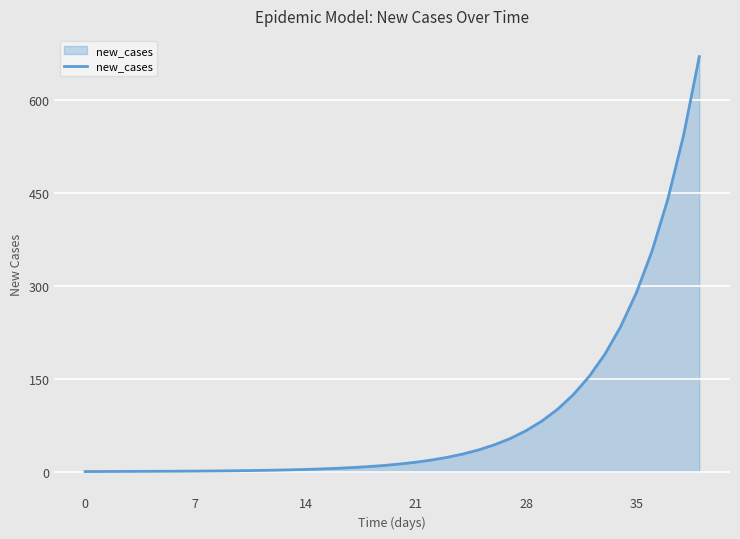

What is the greatest value displayed?

670.0